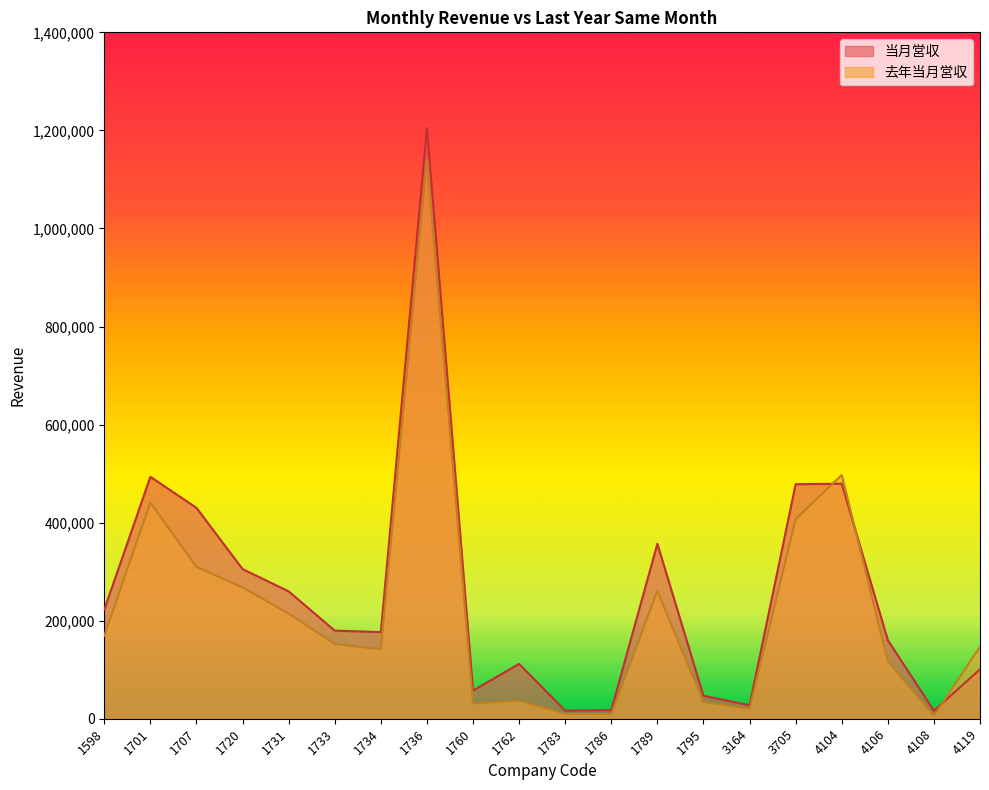

Where is the first local minimum for 去年当月営収?

1734